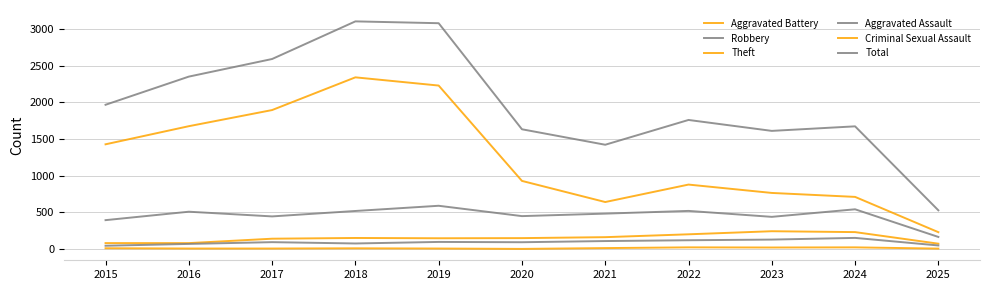

True or false: Criminal Sexual Assault and Theft cross at least once.

False